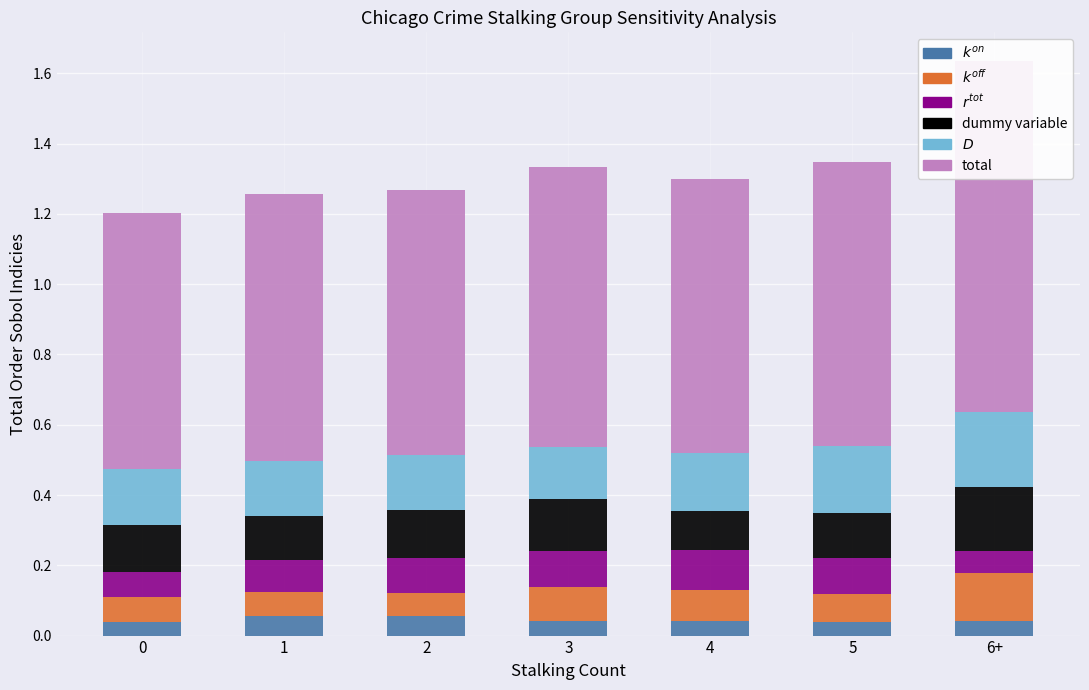

What is the label of the 5th bar from the left?

4